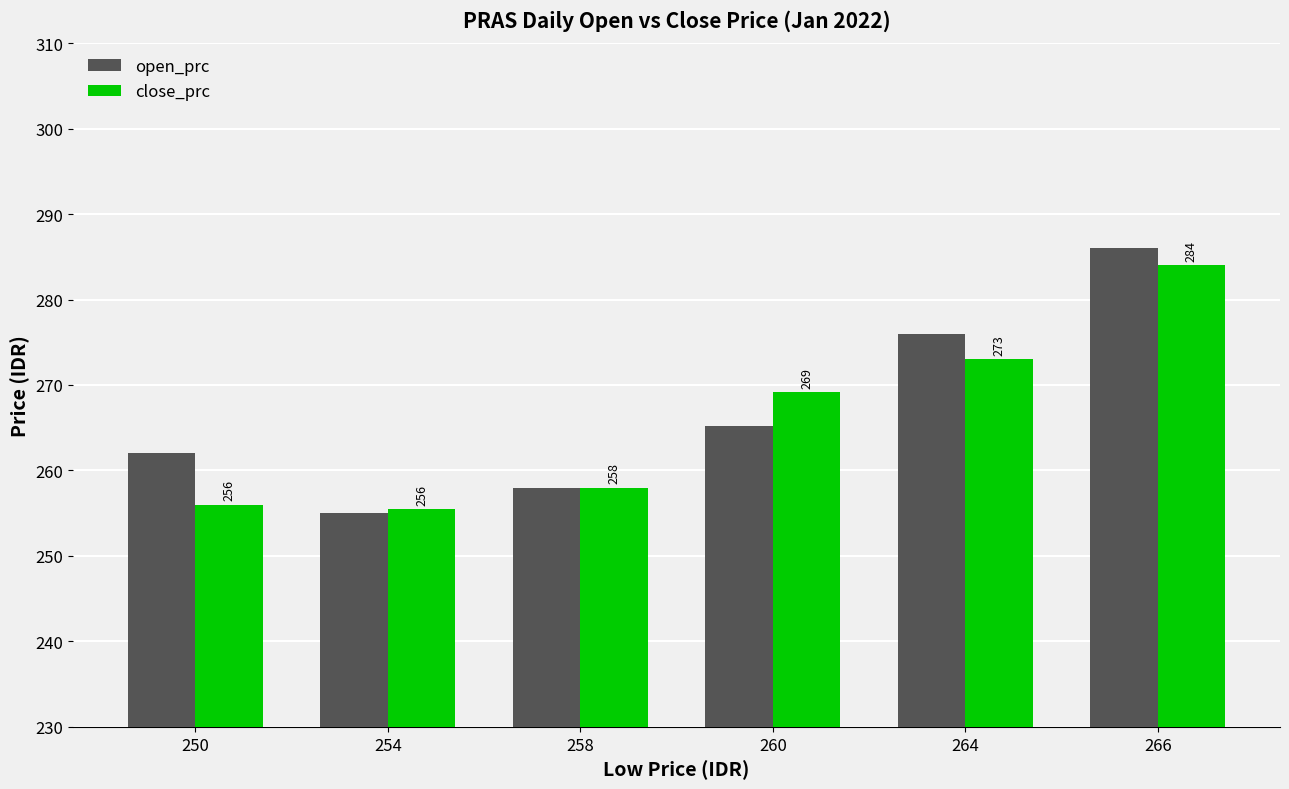

True or false: close_prc has a value of 284.0 at 266.

True